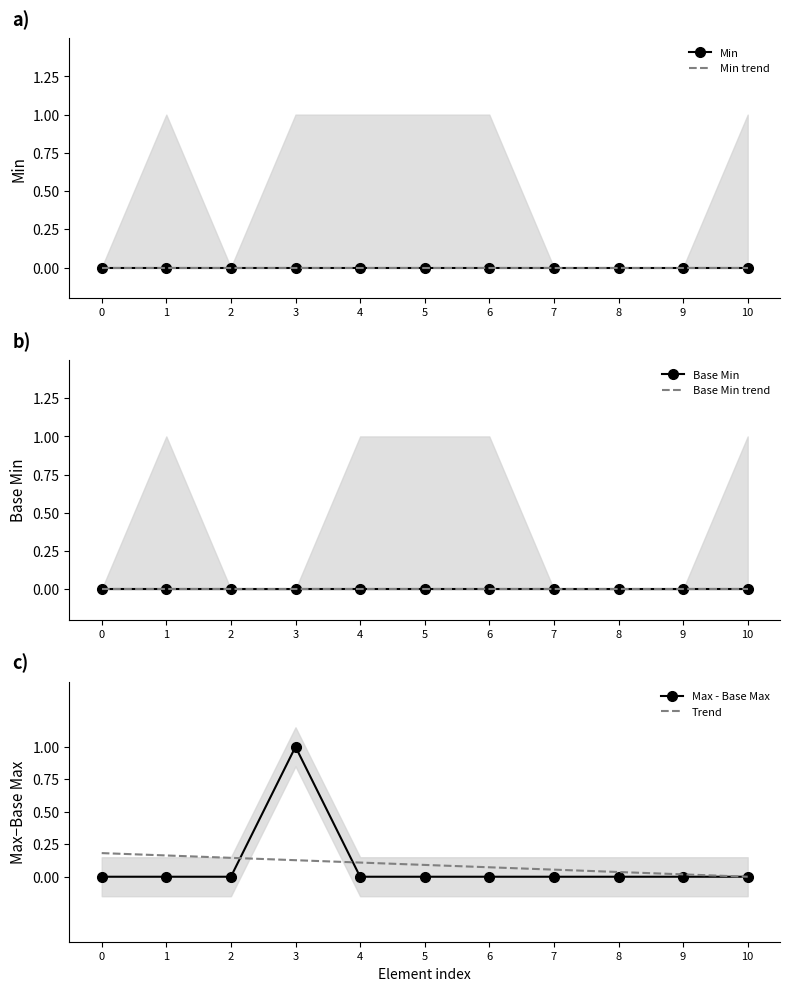

Rank the series at 10 from highest to lowest value.

Trend, Min, Min trend, Base Min, Base Min trend, Max - Base Max